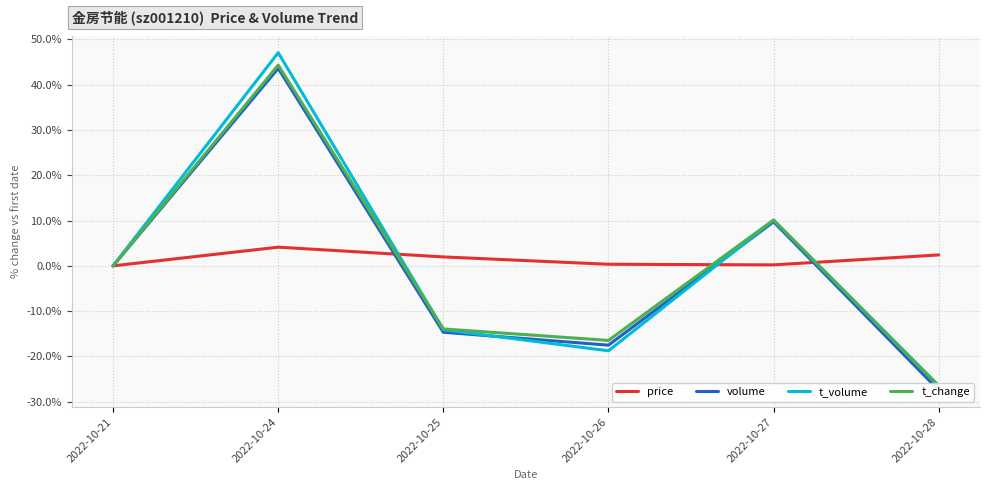

What is the difference between the maximum and minimum values in the price series?

4.1